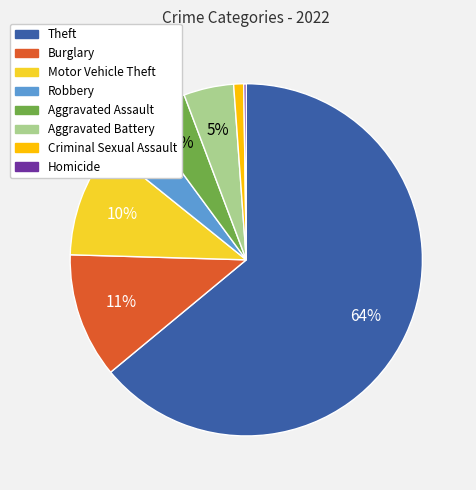

Is there any slice that represents more than half of the pie?

Yes